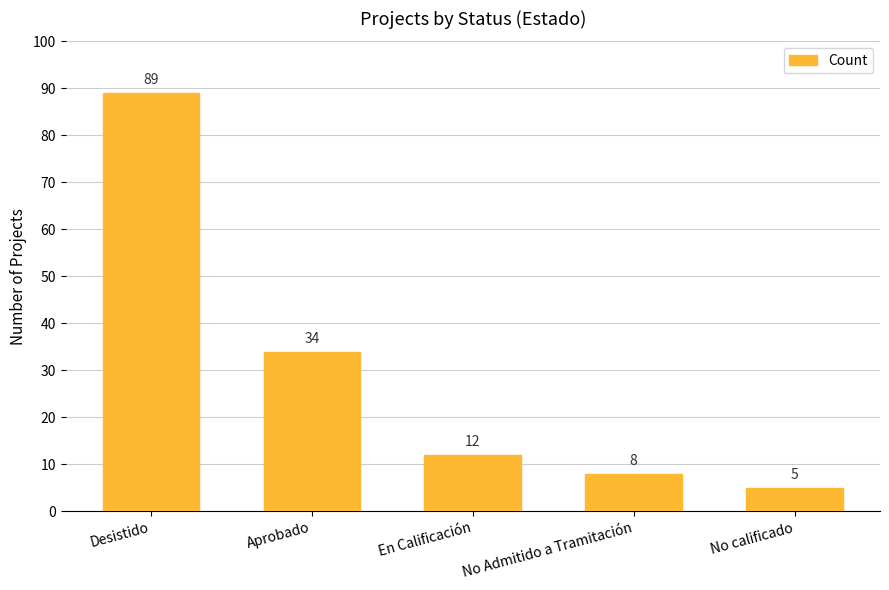

What is the label of the 3rd bar from the left?

En Calificación